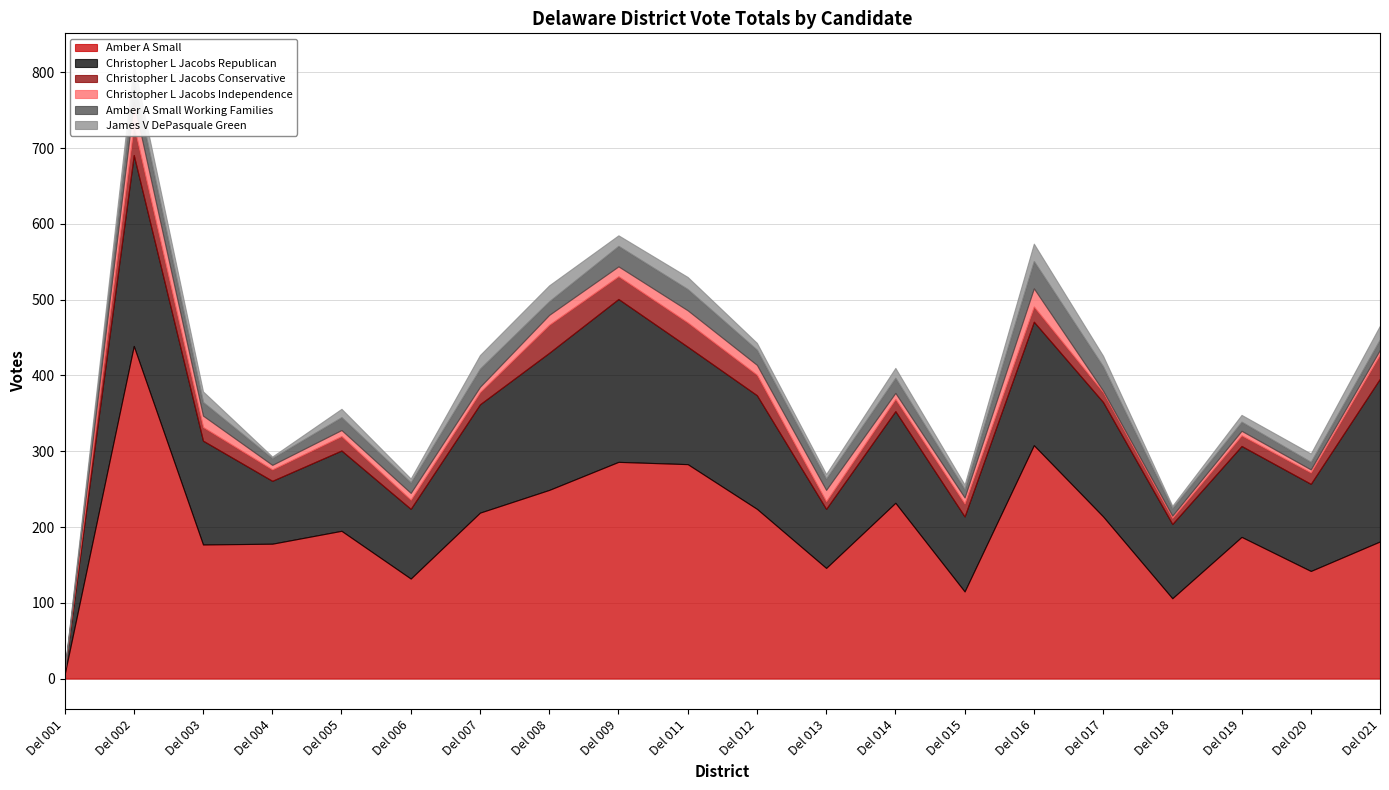

At which category is the sum across all series the highest?

Del 002